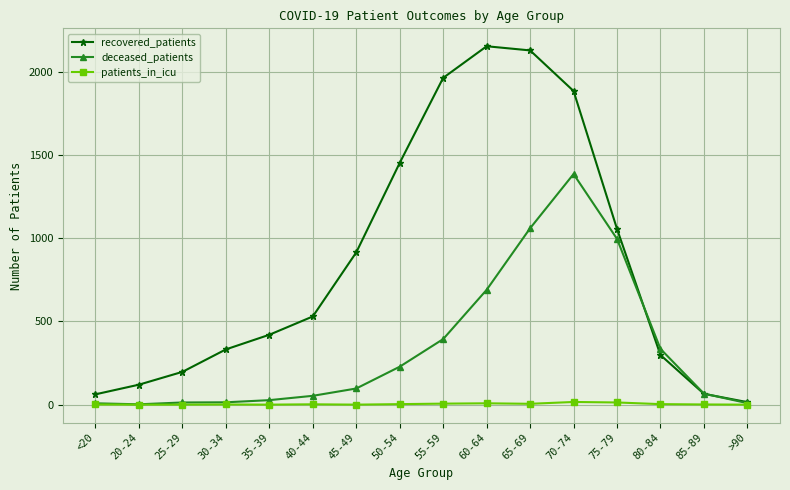

Is the value of recovered_patients at 35-39 greater than the value of deceased_patients at 35-39?

Yes